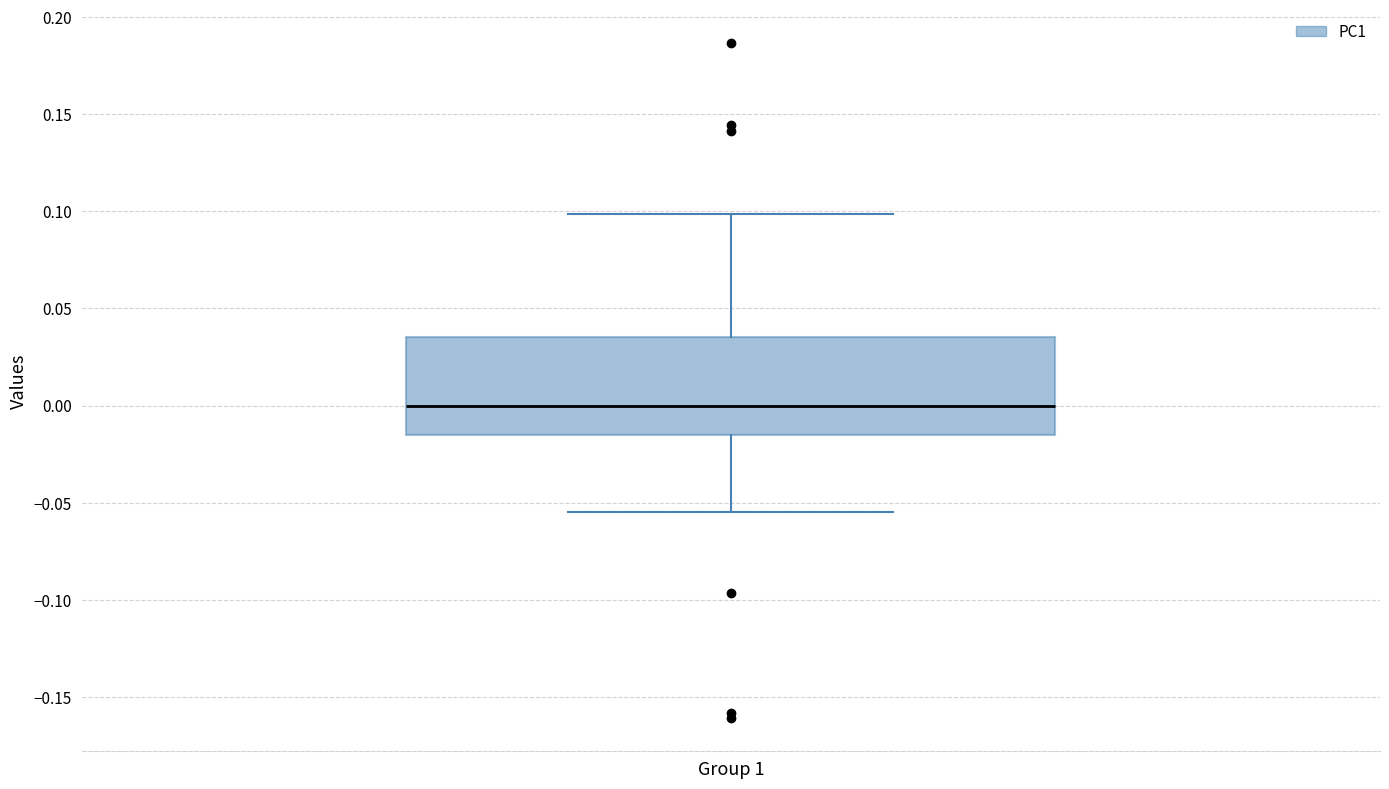

Read this box plot against the y-axis: the position of the median line, the range covered by the box, and the ends of both whiskers. The values are not printed on the chart, so give them approximately, as read against the axis.

median 0.000, box -0.015 to 0.035, whiskers -0.055 to 0.100